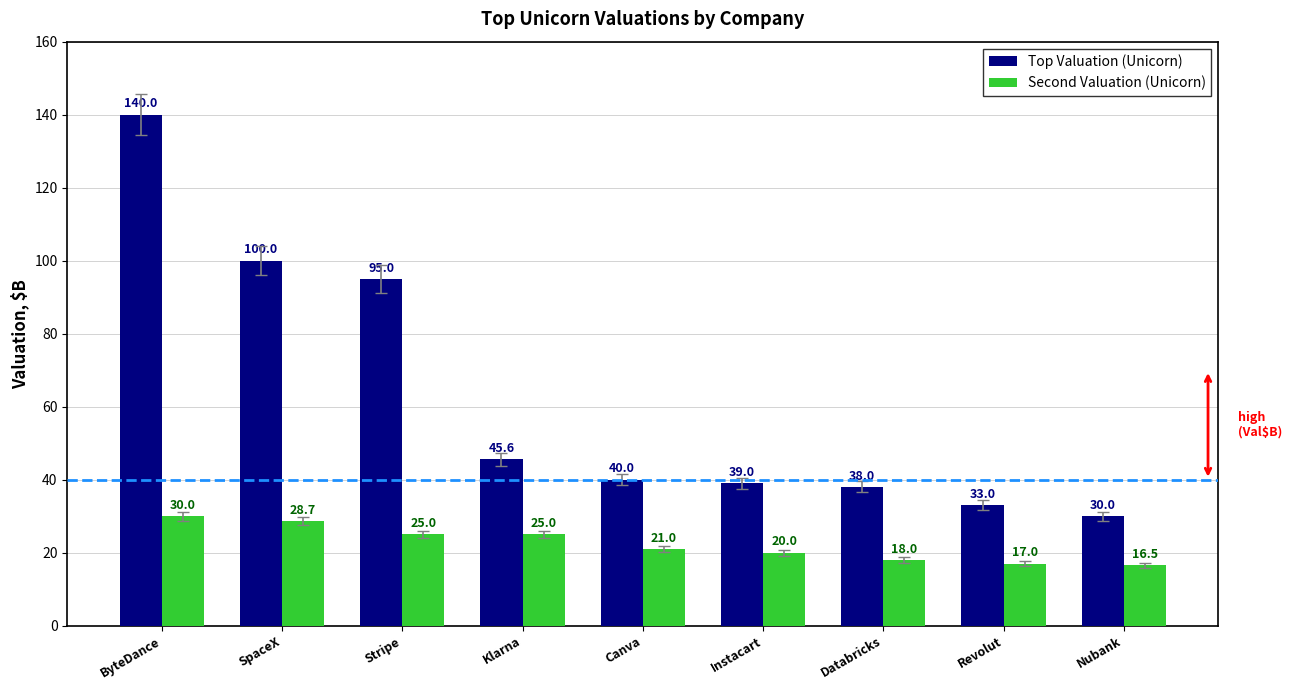

Are the bars horizontal?

No